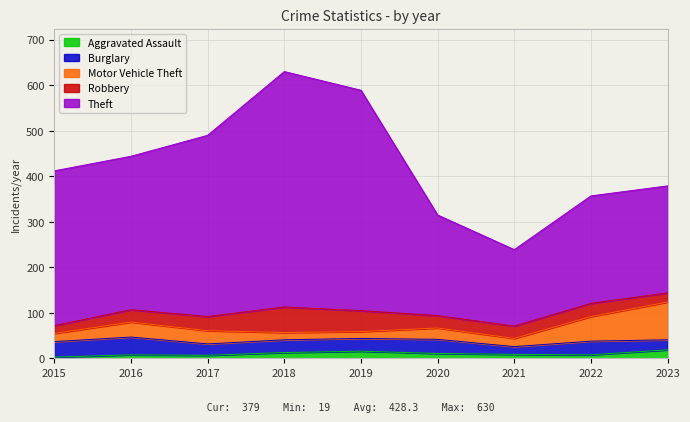

What is the value of the Burglary point at the 1st from the left?

34